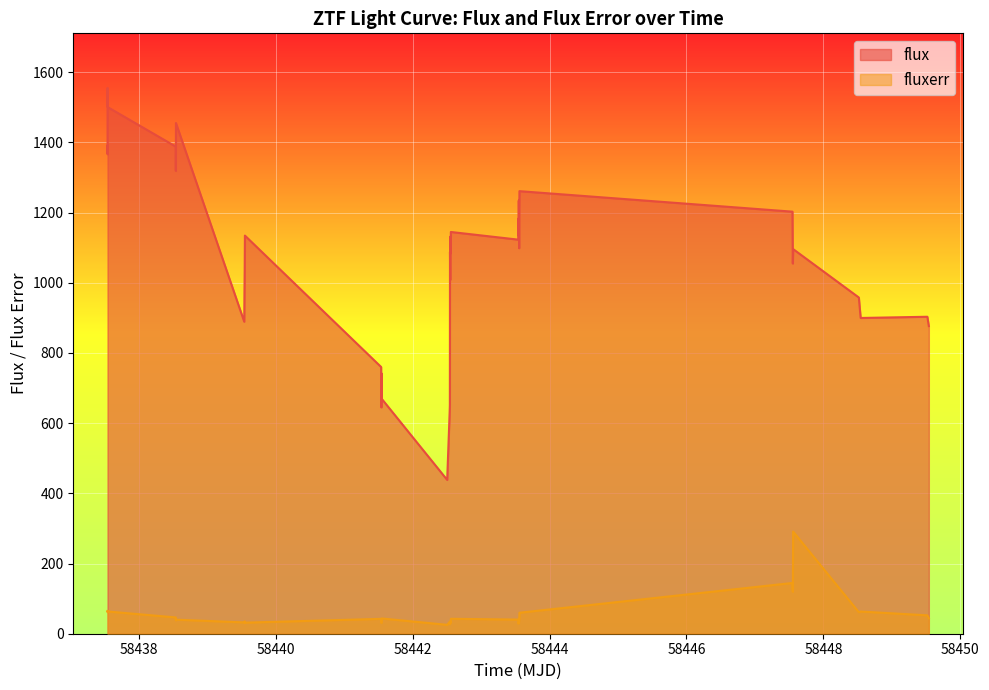

What is the lowest value of the flux series?

438.2